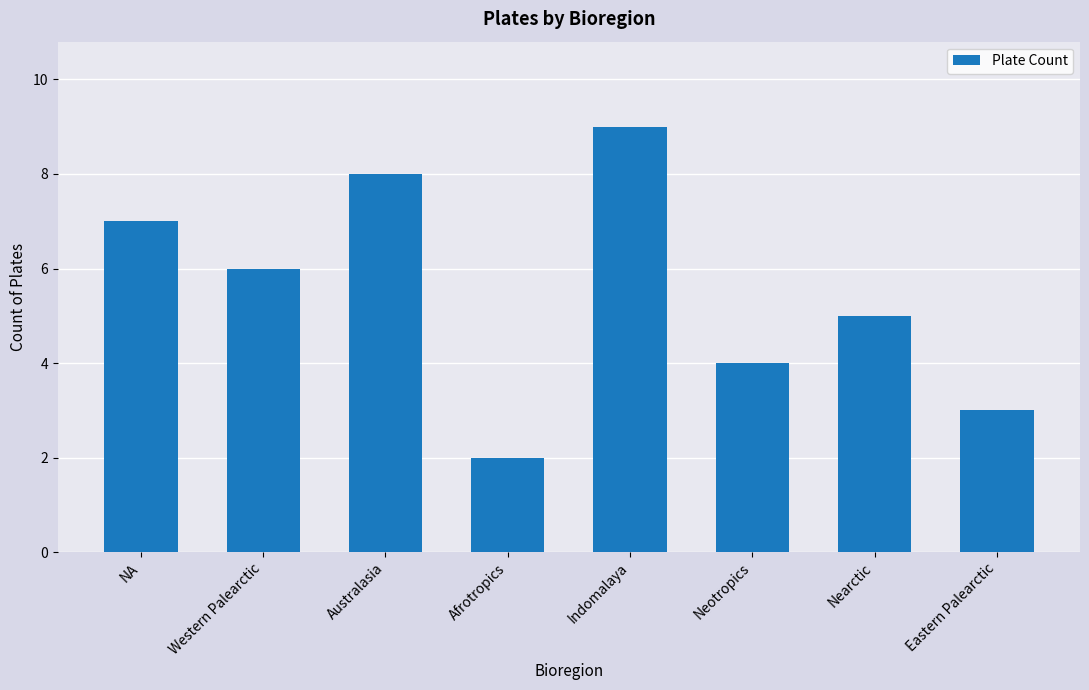

Rank the categories by value from lowest to highest.

Afrotropics, Eastern Palearctic, Neotropics, Nearctic, Western Palearctic, NA, Australasia, Indomalaya